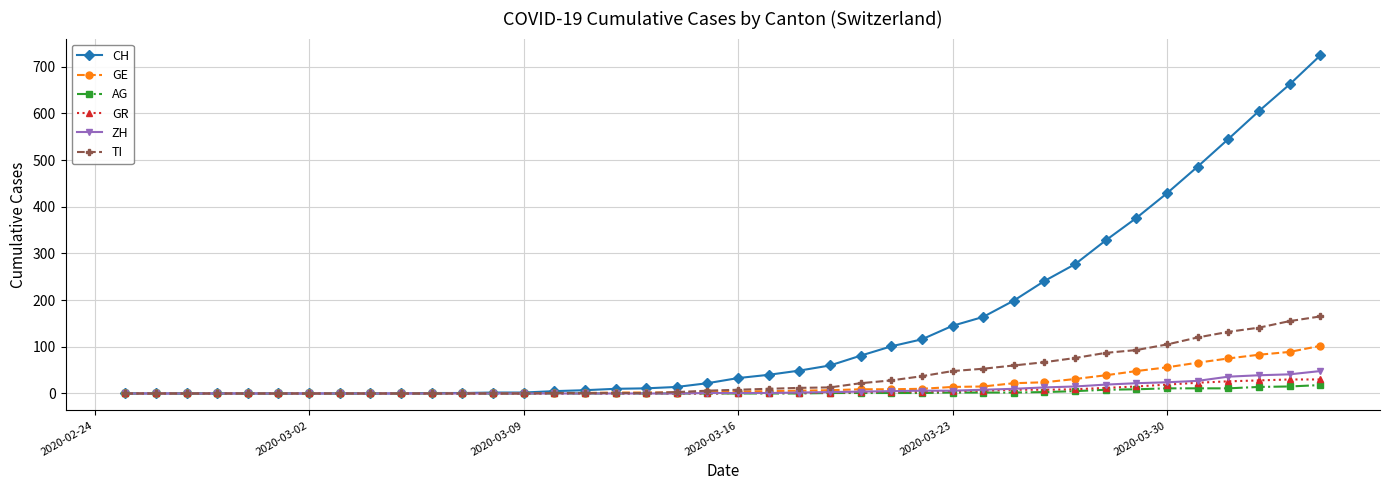

What is the highest value of the TI series?

165